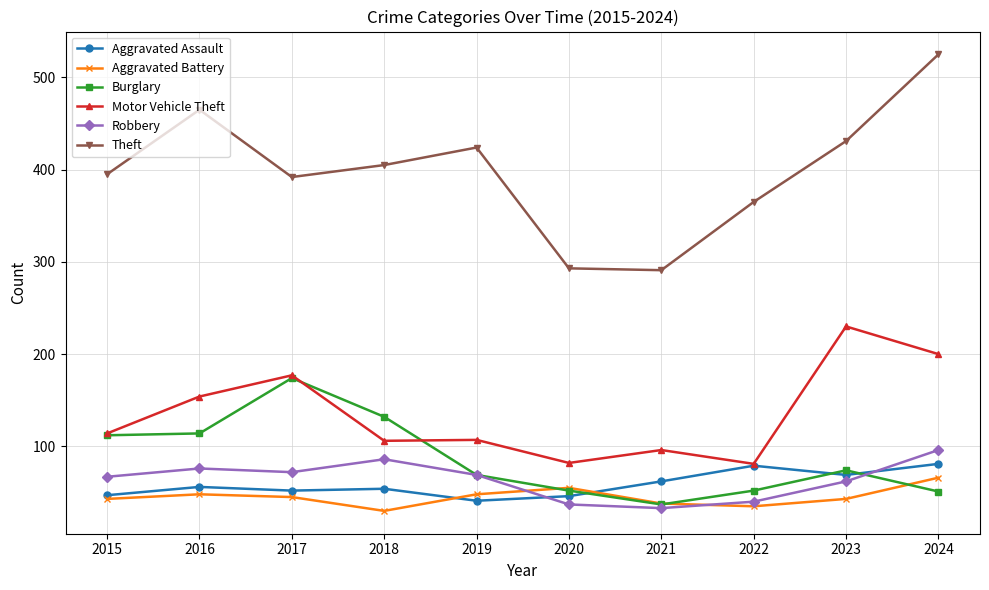

The Aggravated Assault series shows 46 at 2020. True or false?

True